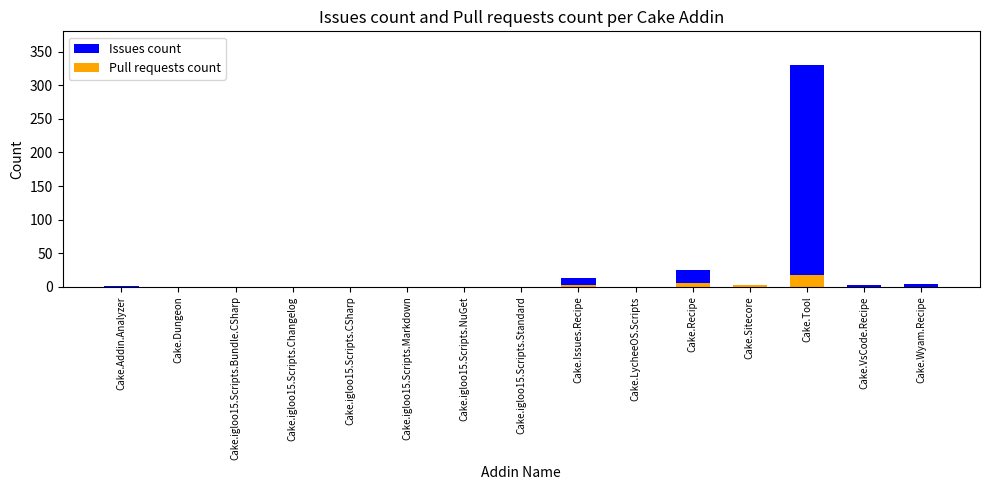

Which has a higher value, Cake.Dungeon or Cake.igloo15.Scripts.Standard?

Cake.Dungeon